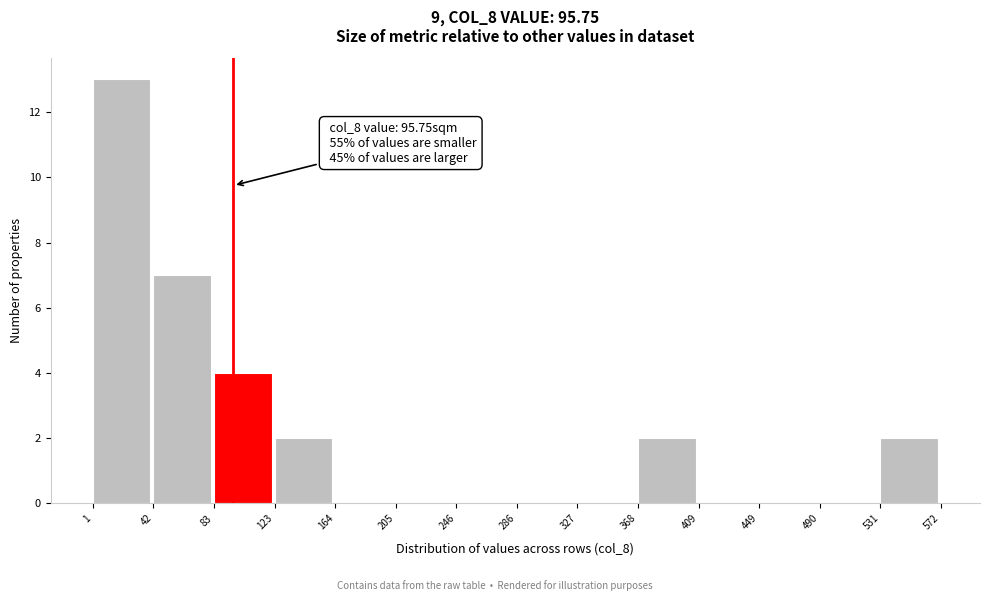

Over which range of the x-axis is the bar tallest?

1 to 42